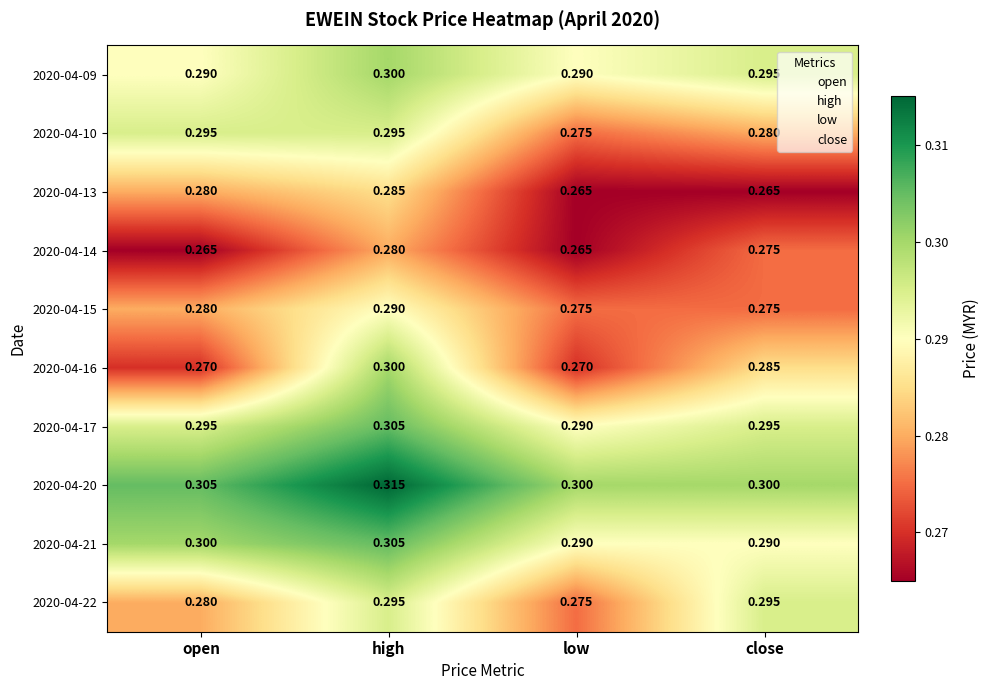

Which series has the largest total across all categories?

2020-04-20